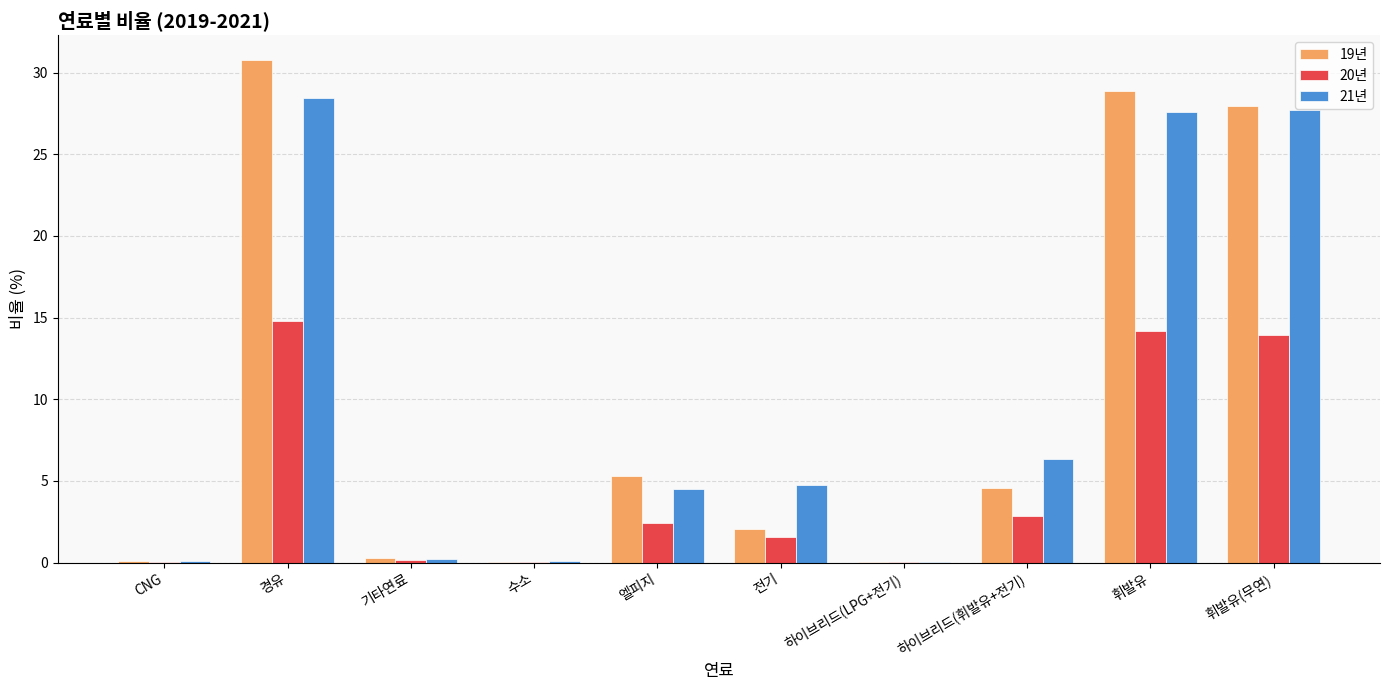

How many data points does each series have?

10